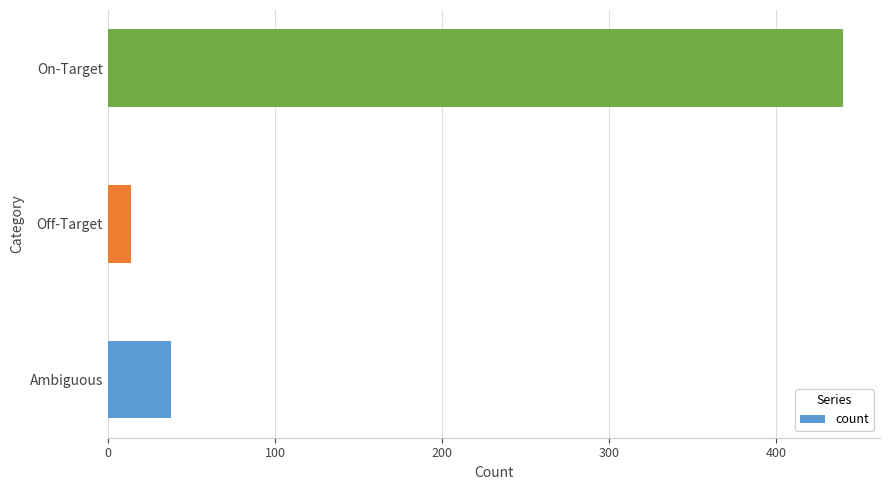

True or false: the data shows 621 at On-Target.

False